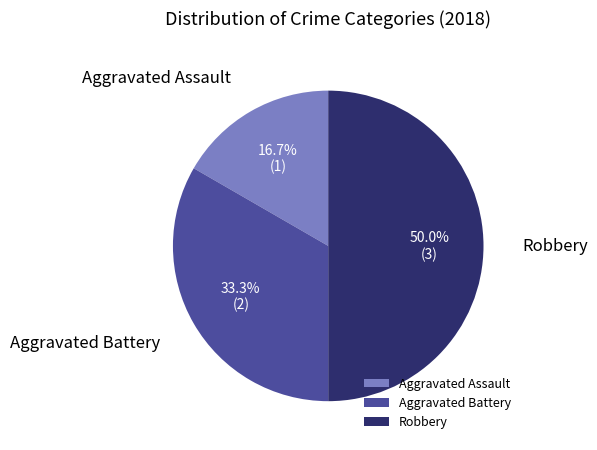

How many segments does this pie chart have?

3